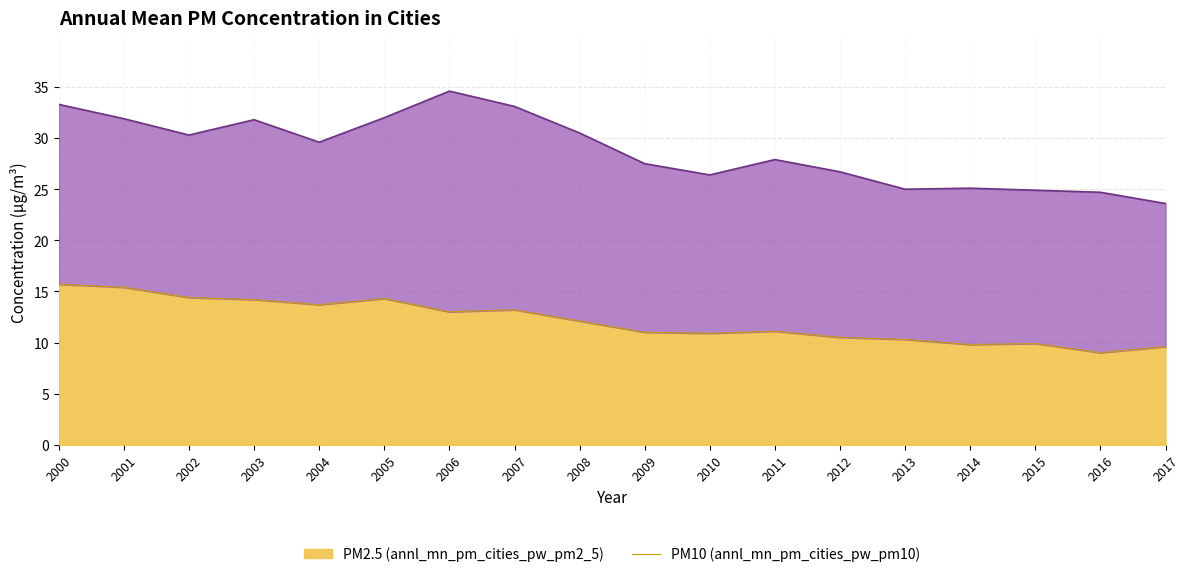

Where does the annl_mn_pm_cities_pw_pm10 series first go above 29?

2000